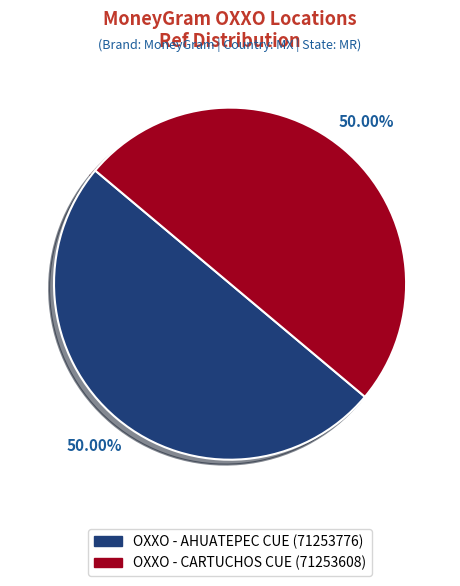

How much of the chart is everything except OXXO - CARTUCHOS CUE?

50.0%